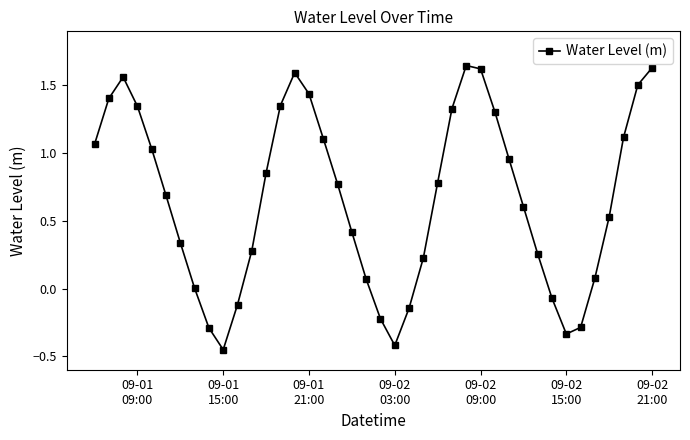

What is the difference between the maximum and minimum values?

2.1